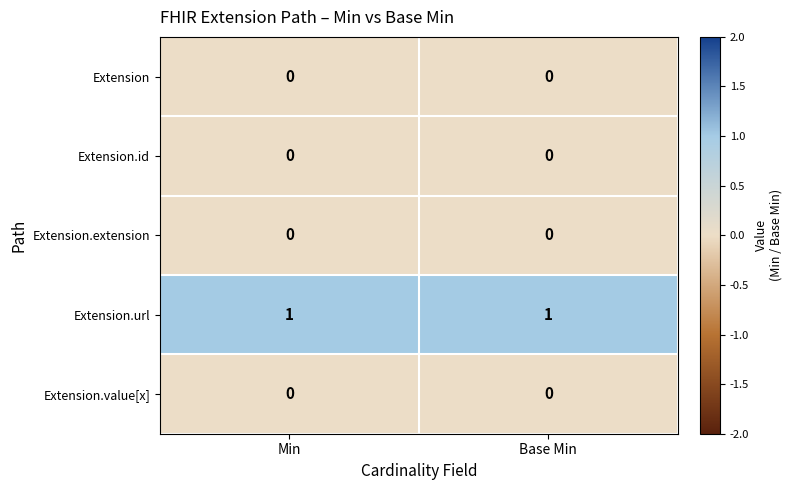

Which series has the largest total across all categories?

Extension.url